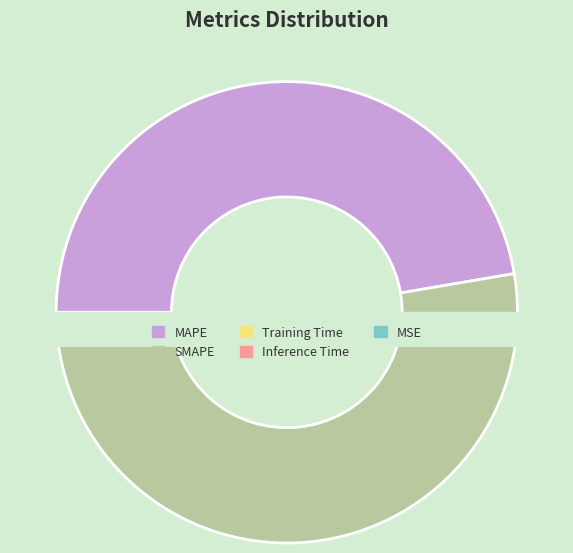

Rank the categories by value from lowest to highest.

MSE, Training Time, Inference Time, MAPE, SMAPE